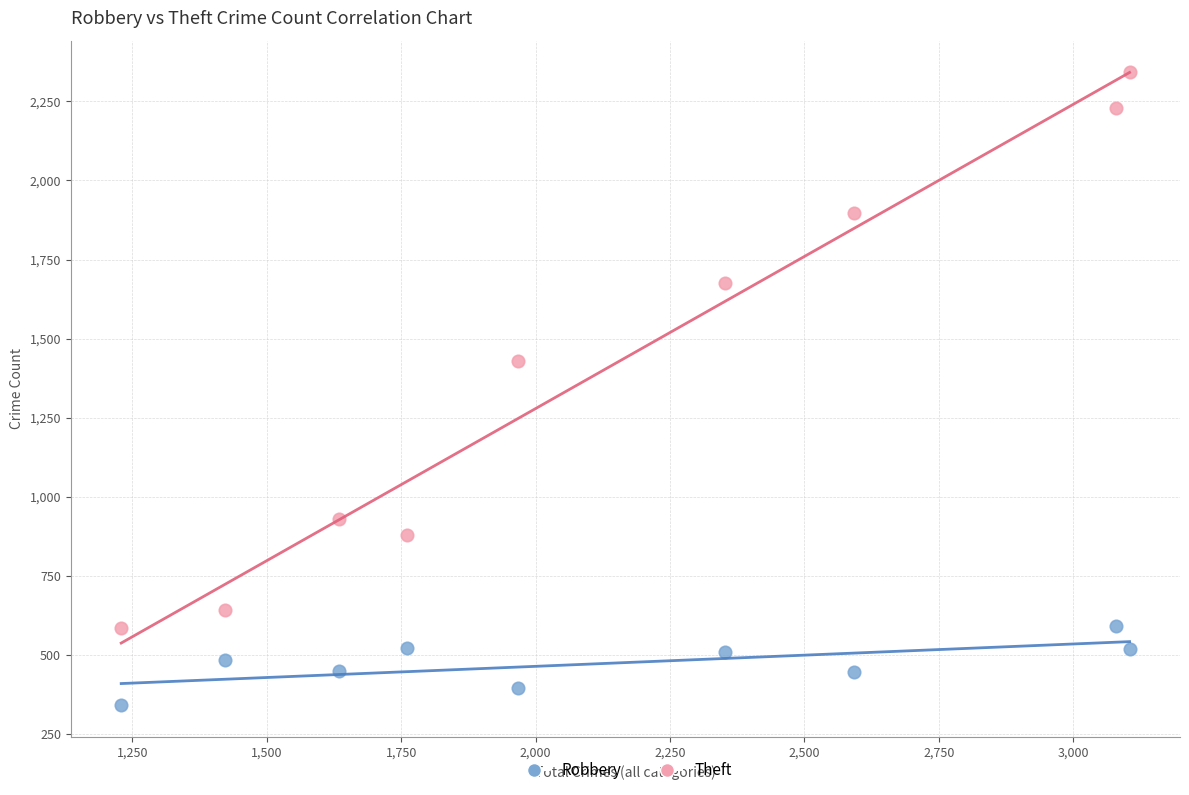

Which series has the widest spread of Y values?

Theft